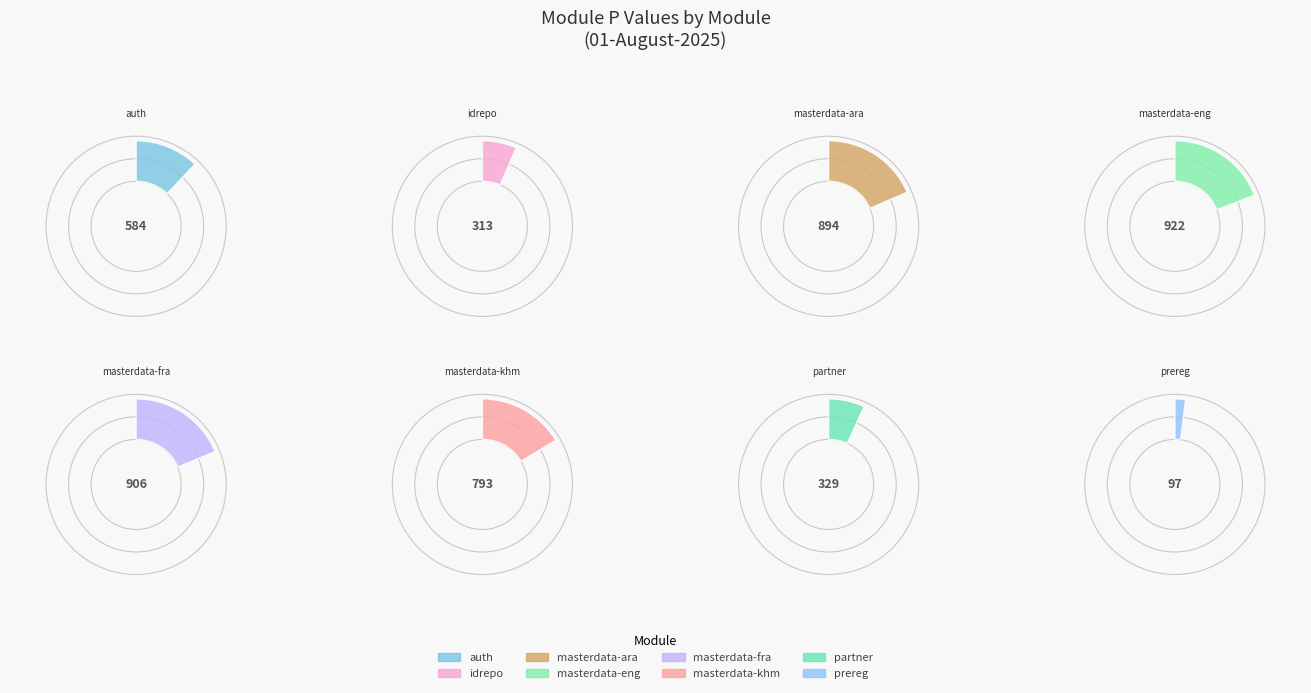

Is there a majority slice in this chart?

No